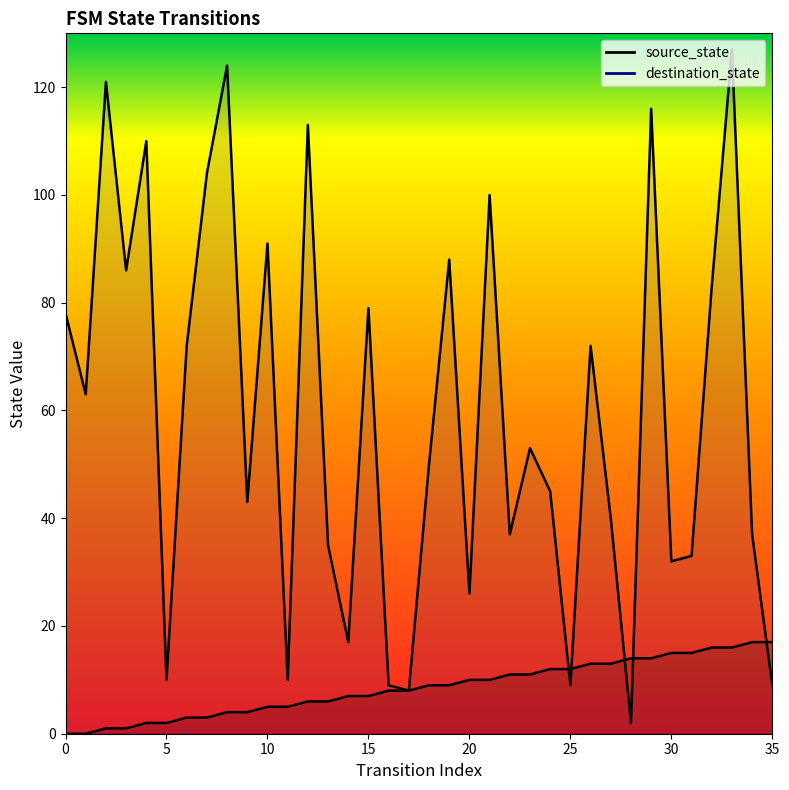

How many values in the source_state series exceed 9?

16